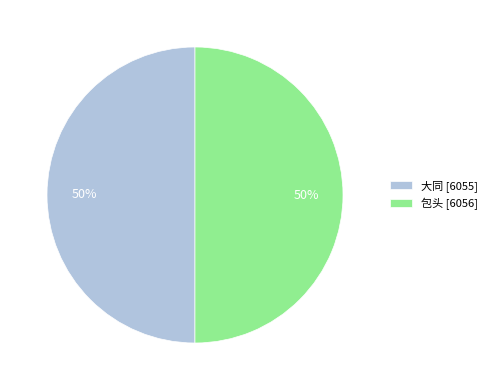

Is the sum of 包头 [6056] and 大同 [6055] greater than half?

Yes